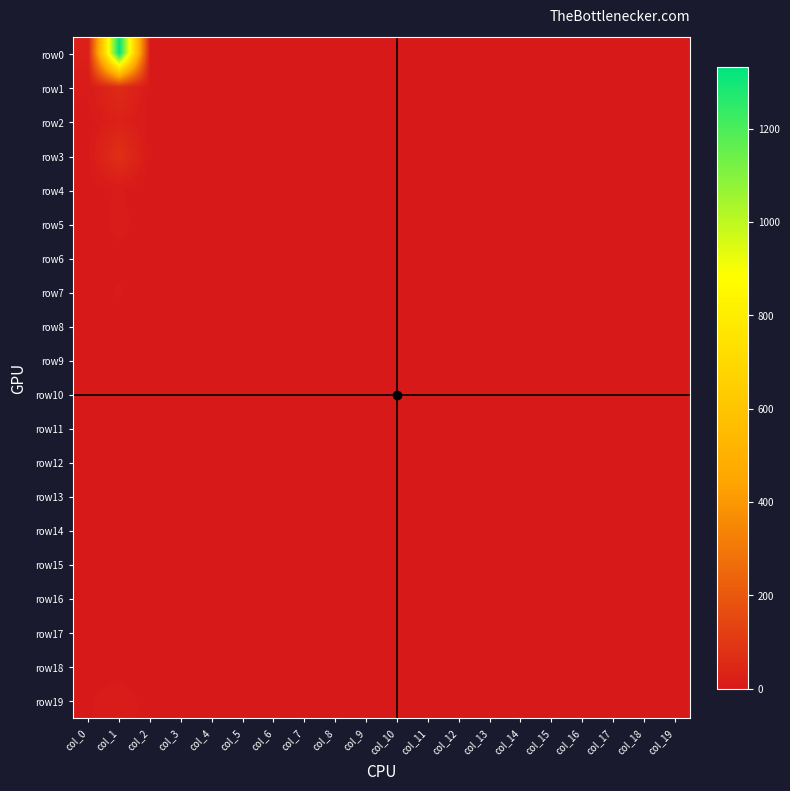

At which category is the sum across all series the highest?

col_1